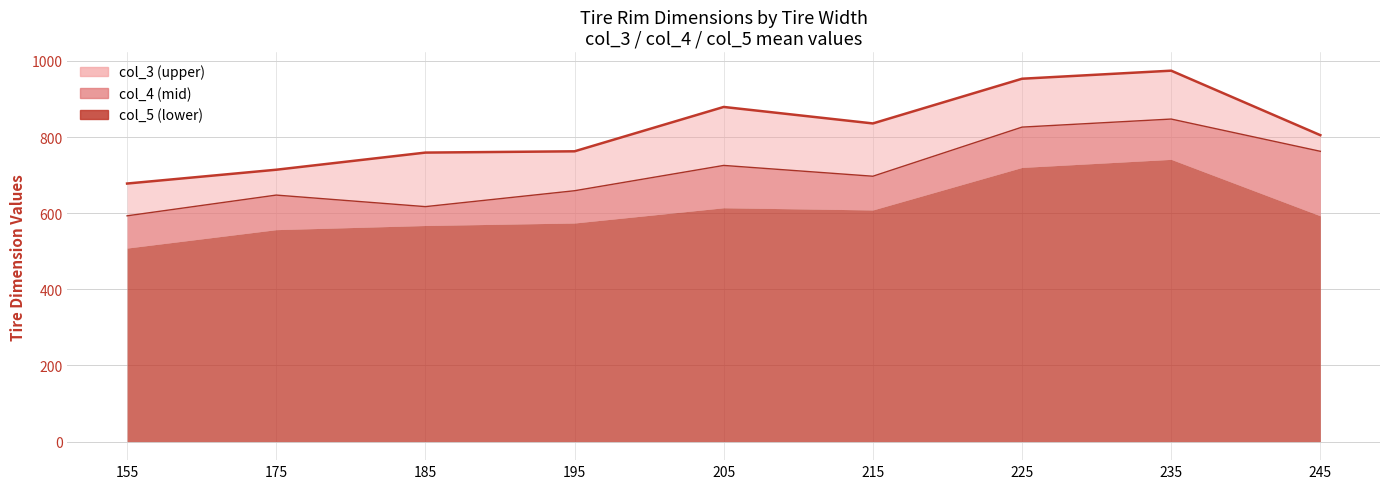

What is the value of the col_4 point at the 8th from the left?

847.5